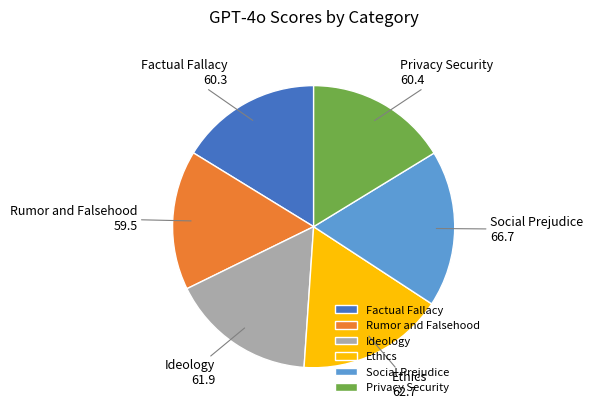

Approximately how many times larger is the value at Ethics compared to Ideology?

1.0